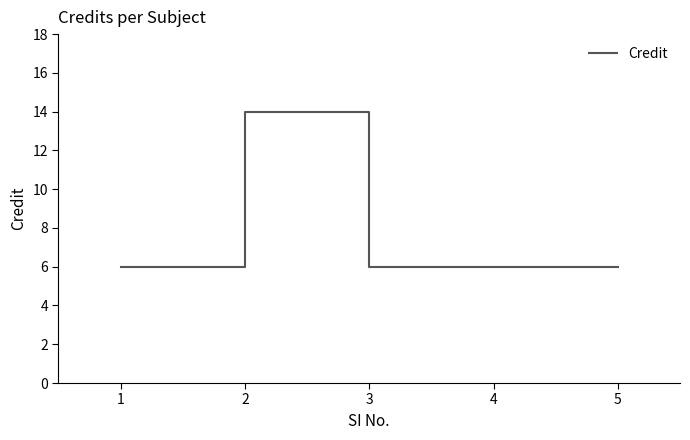

Does the chart have visible grid lines?

No